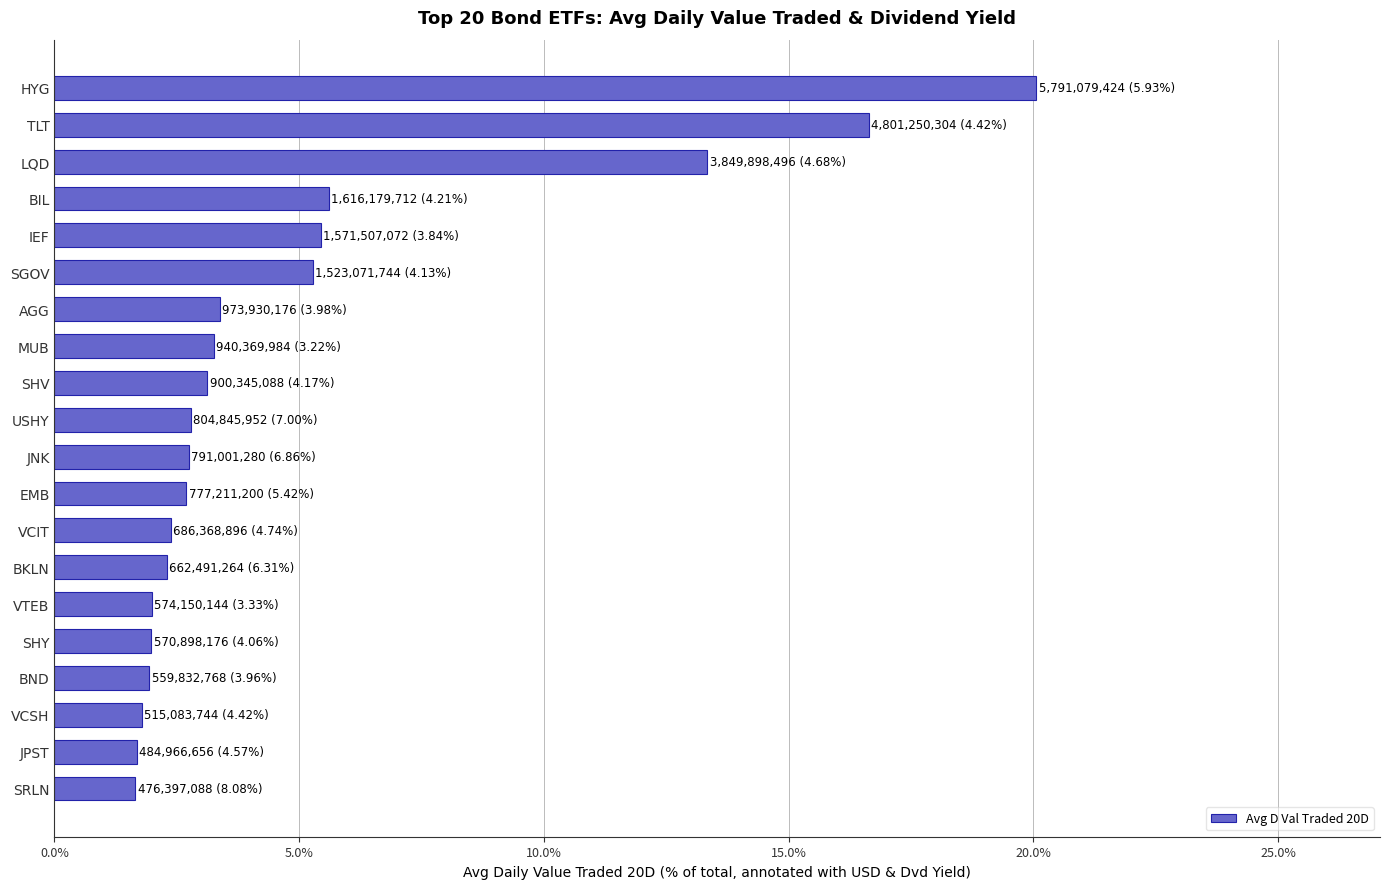

How many series are shown in this chart?

1